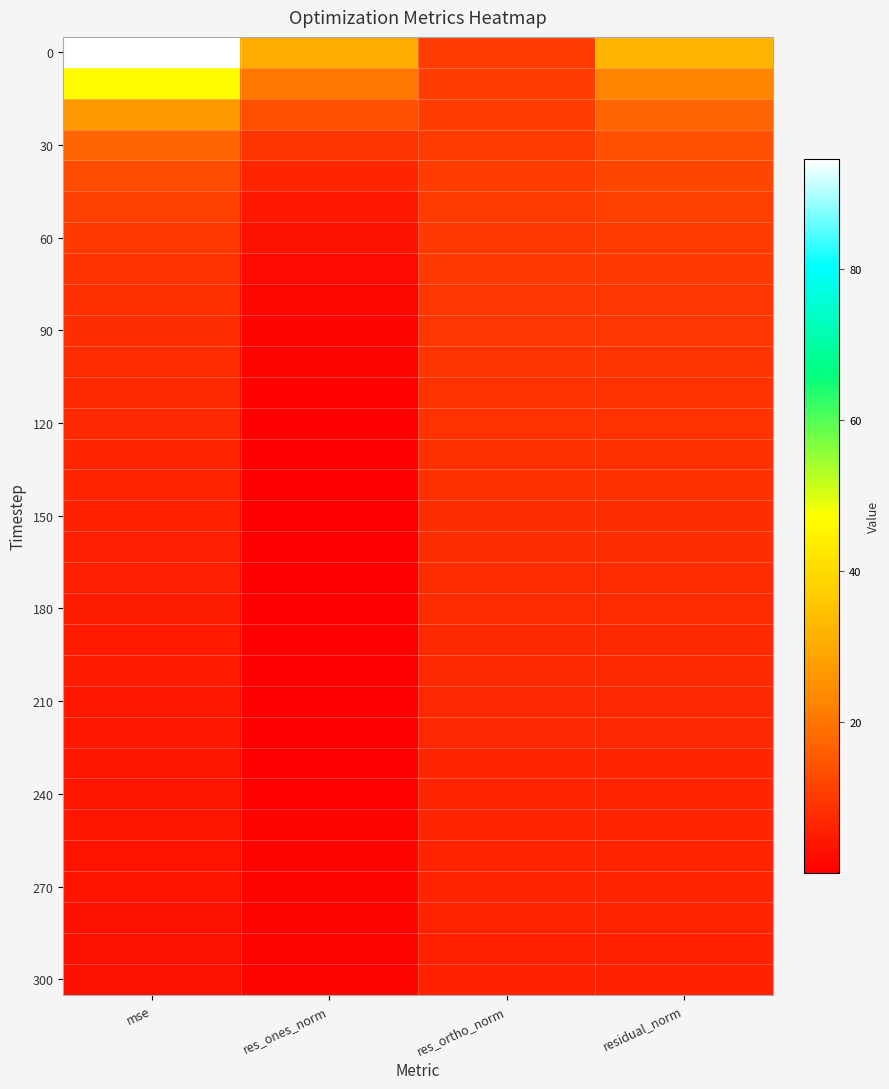

What is the total value across all series at mse?

345.9